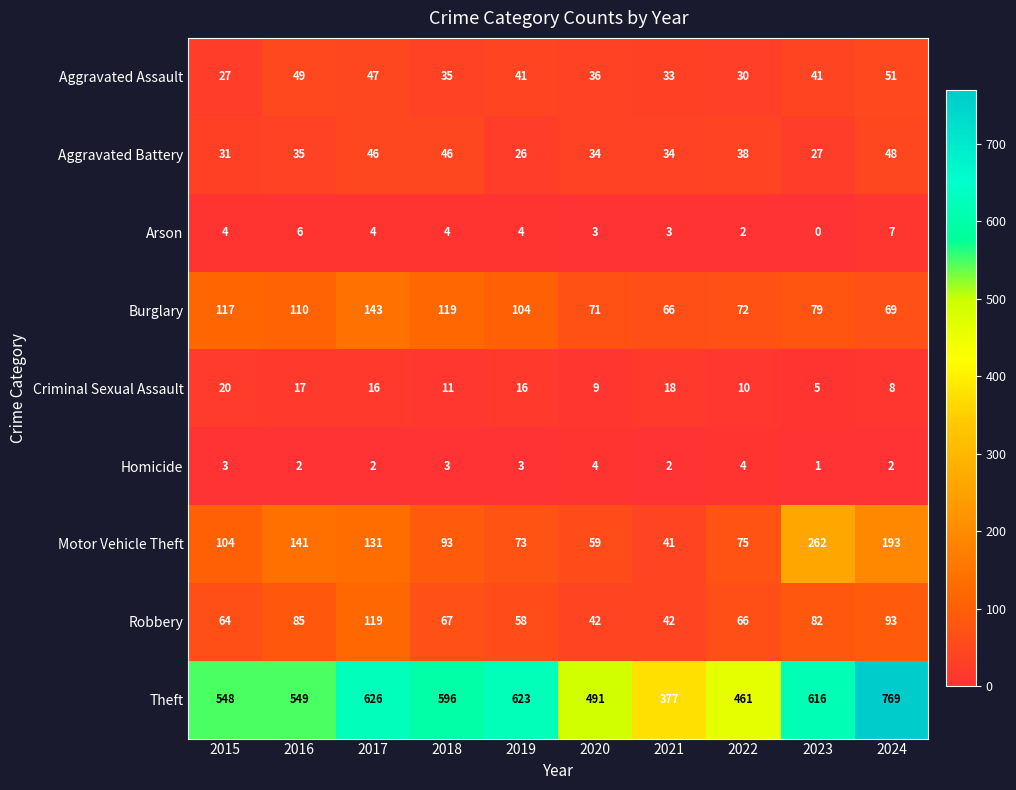

At how many categories does at least one series exceed 451?

9